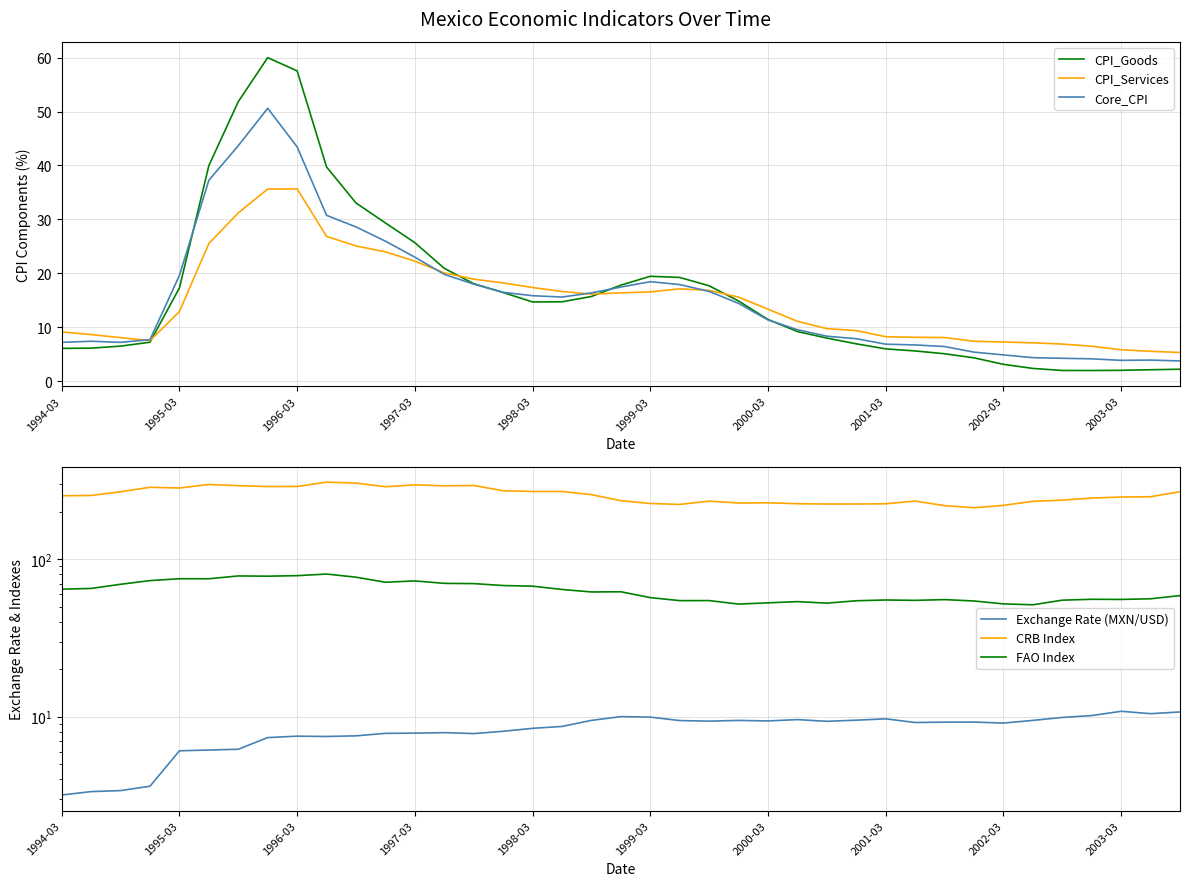

Reading left to right, extract all data points from this chart.

CPI_Goods: 6.1	6.1	6.5	7.2	17.3	40.0	51.8	60.0	57.5	39.7	33.0	29.3	25.7	20.9	18.1	16.4	14.7	14.7	15.7	17.8	19.4	19.2	17.7	14.9	11.4	9.2	8.0	6.9	6.0	5.6	5.1	4.3	3.1	2.3	2.0	2.0	2.0	2.1	2.2
CPI_Services: 9.1	8.6	8.1	7.5	12.9	25.5	31.2	35.6	35.6	26.8	25.1	24.0	22.2	20.1	18.9	18.2	17.3	16.6	16.1	16.4	16.5	17.1	16.8	15.6	13.3	11.1	9.7	9.4	8.2	8.1	8.1	7.4	7.2	7.1	6.9	6.5	5.8	5.5	5.3
Core_CPI: 7.2	7.4	7.2	7.7	19.6	37.2	43.7	50.6	43.4	30.7	28.6	25.9	23.0	19.8	18.0	16.5	15.8	15.6	16.4	17.4	18.4	17.9	16.6	14.4	11.3	9.5	8.3	7.8	6.8	6.7	6.4	5.4	4.8	4.3	4.2	4.1	3.8	3.9	3.7
Exchange Rate (MXN/USD): 3.2	3.3	3.4	3.6	6.1	6.1	6.2	7.4	7.5	7.5	7.6	7.8	7.9	7.9	7.8	8.1	8.4	8.7	9.5	10.0	9.9	9.4	9.4	9.5	9.4	9.6	9.3	9.5	9.7	9.2	9.2	9.2	9.1	9.5	9.9	10.2	10.8	10.5	10.7
CRB Index: 252.6	253.8	267.9	286.0	283.0	298.1	293.0	289.1	289.3	308.4	304.2	288.2	296.3	292.2	293.8	271.8	269.1	269.0	256.8	235.2	225.7	222.6	233.6	227.2	228.0	224.9	223.9	224.0	224.7	233.8	218.7	212.1	219.6	232.9	237.2	244.3	248.1	249.1	268.1
FAO Index: 64.5	65.2	69.3	73.1	75.1	75.1	78.3	78.0	78.6	80.5	76.9	71.4	72.8	70.2	70.0	68.0	67.4	64.2	61.9	62.1	57.0	54.6	54.6	51.9	52.8	53.8	52.6	54.5	55.1	54.8	55.4	54.3	52.0	51.3	54.9	55.6	55.5	56.0	58.7